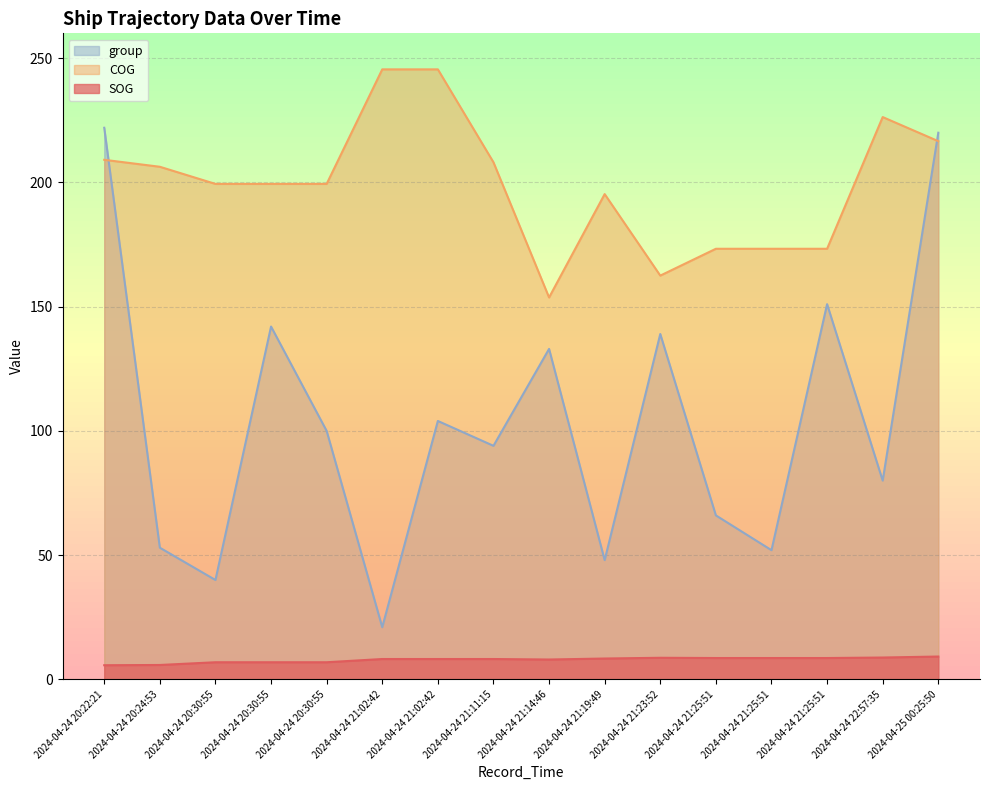

Does the chart have visible grid lines?

Yes